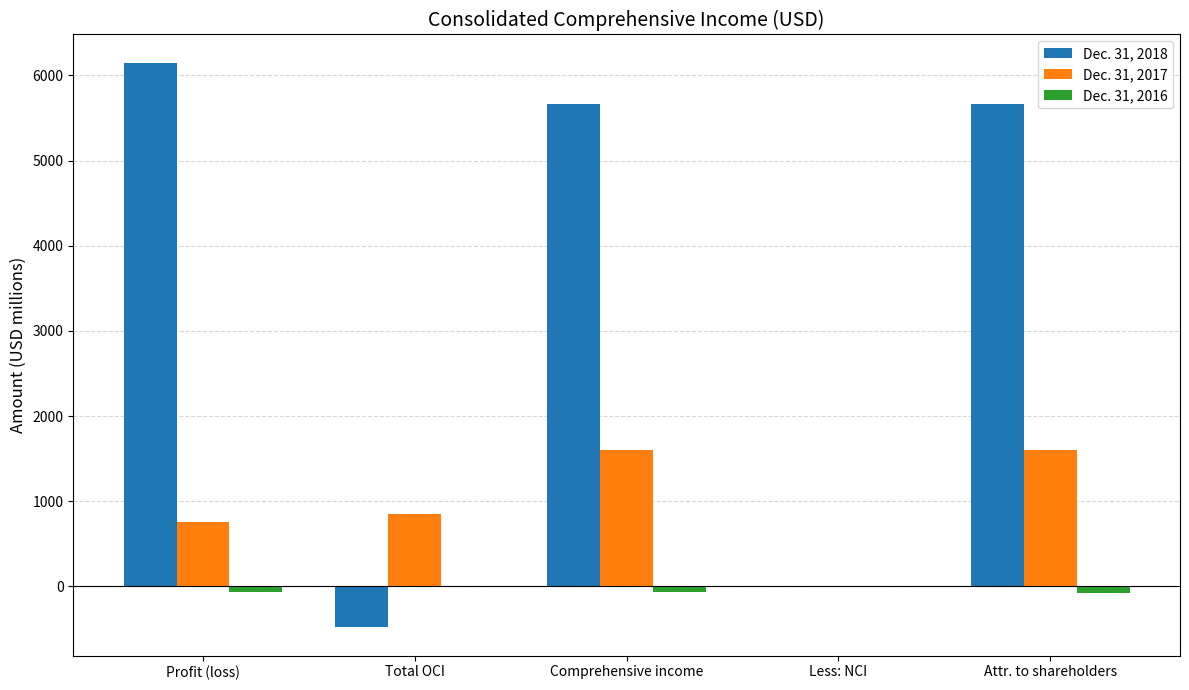

Is the value of Dec. 31, 2018 at Total OCI greater than the value of Dec. 31, 2017 at Less: NCI?

No